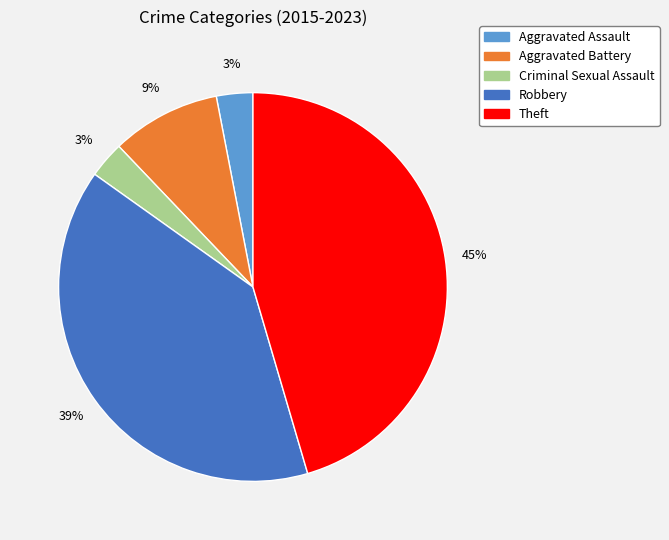

To the nearest percent, what is the combined percentage of Aggravated Assault and Robbery?

42%